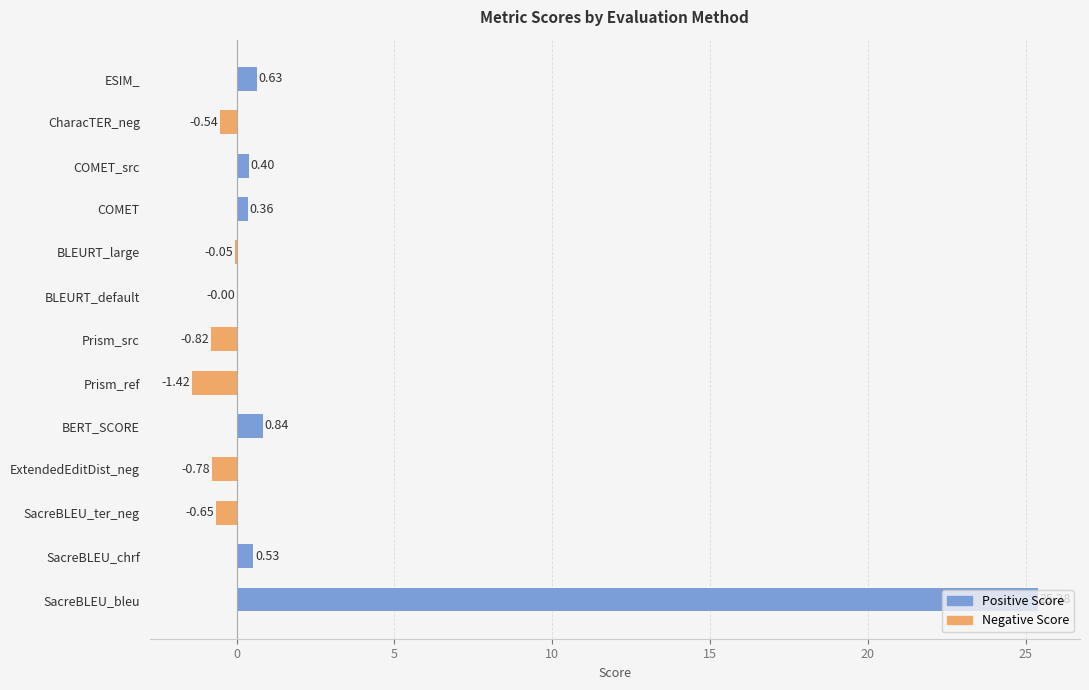

What is the sum of all values?

23.9